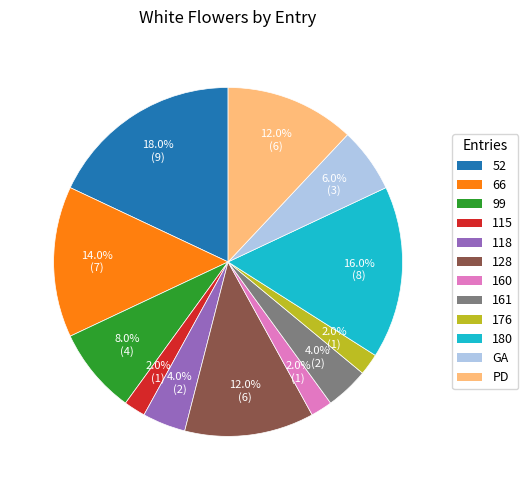

Between GA and 128, which is larger?

128